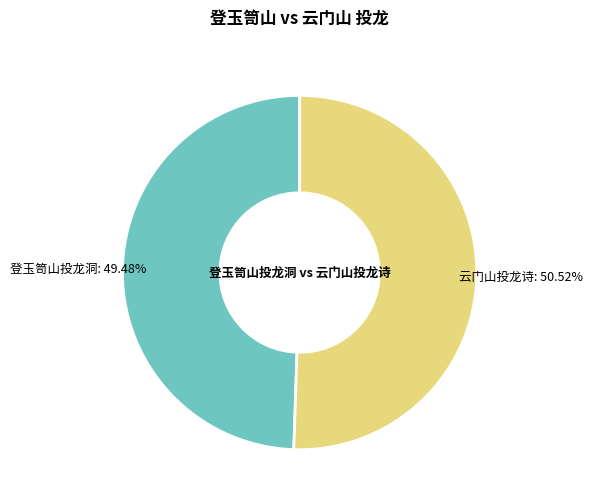

Count the number of slices in the pie.

2